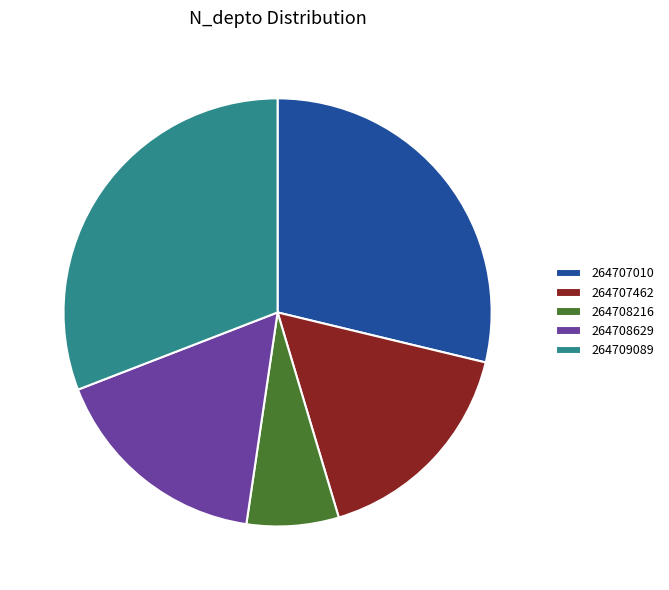

Is 264708629 the majority of the pie?

No